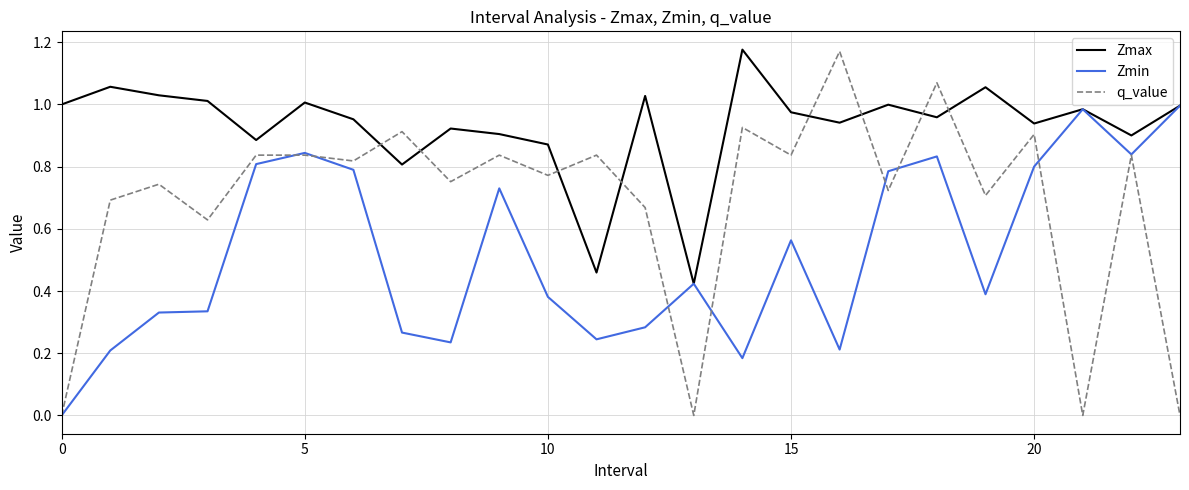

Which series has the widest spread of values?

q_value